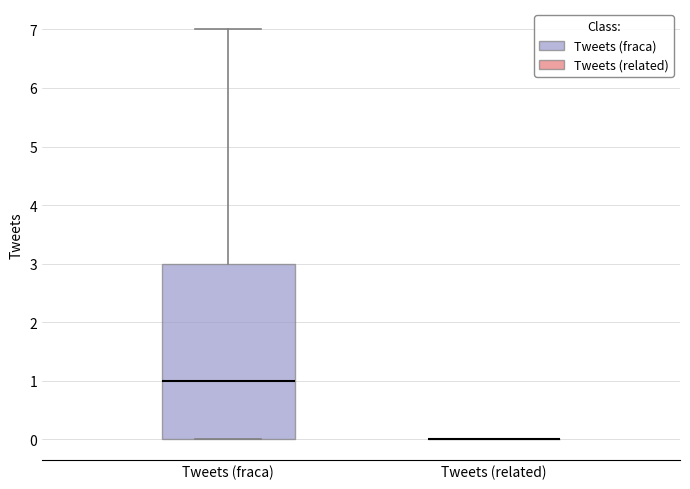

Reading left to right, transcribe this box plot: for each box, give where its median line is, the range the box spans, and where its two whiskers end, as read against the y-axis. The values are not printed on the chart, so give them approximately, as read against the axis.

Tweets (fraca): median 1, box 0 to 3, whiskers 0 to 7
Tweets (related): box collapsed to a line at 0, whiskers 0 to 0